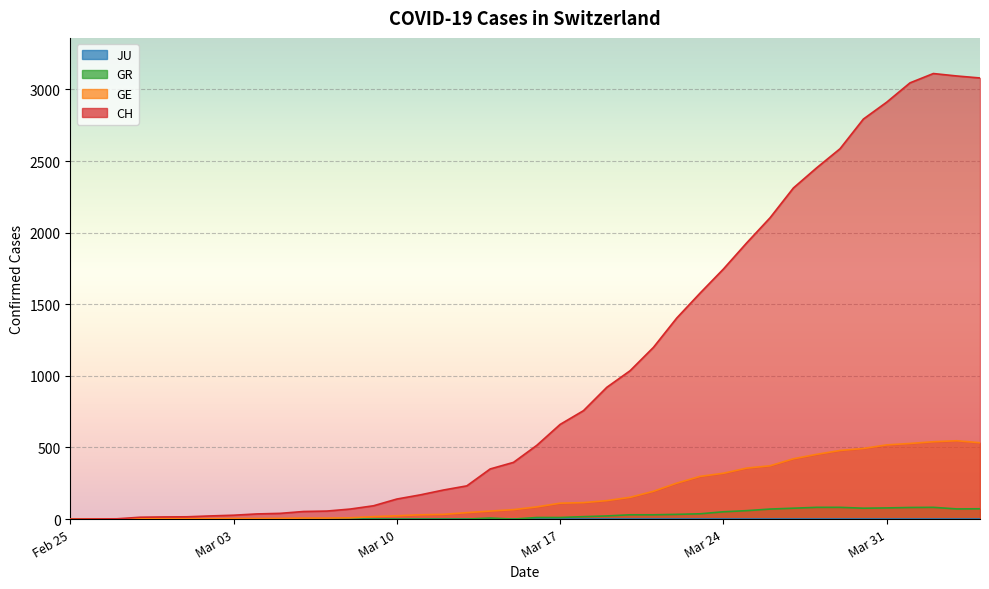

Count the number of categories in the chart.

40